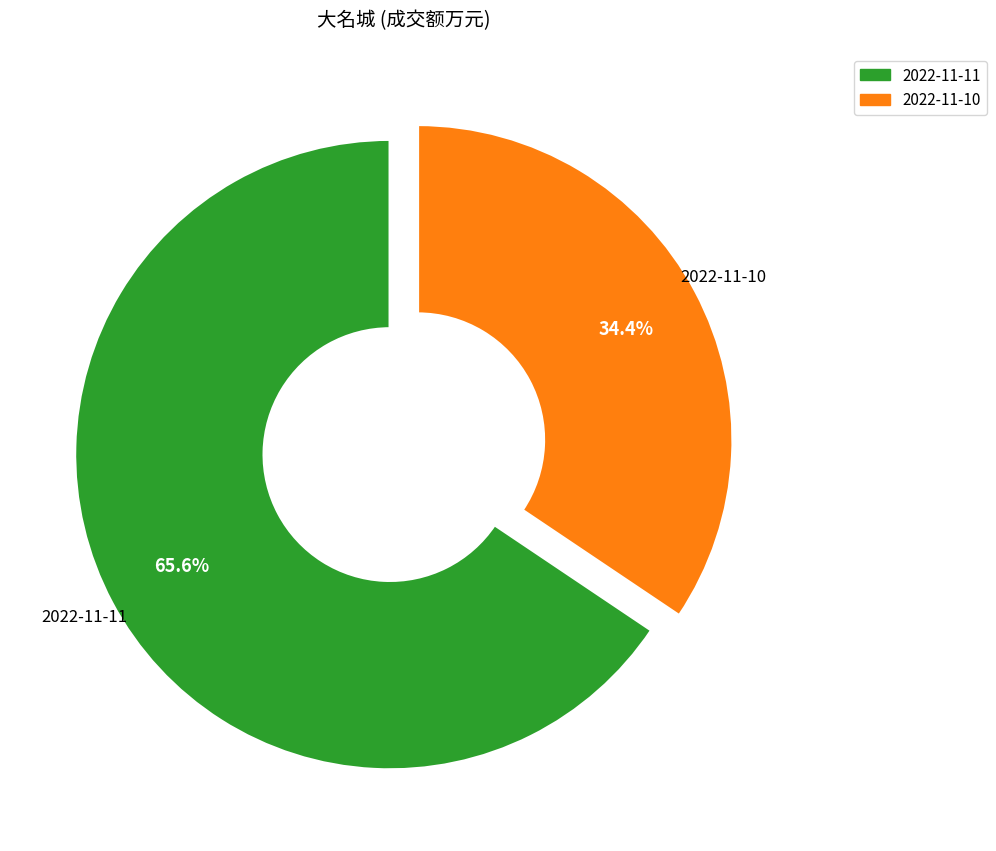

To the nearest percent, what portion does 2022-11-11 represent?

66%